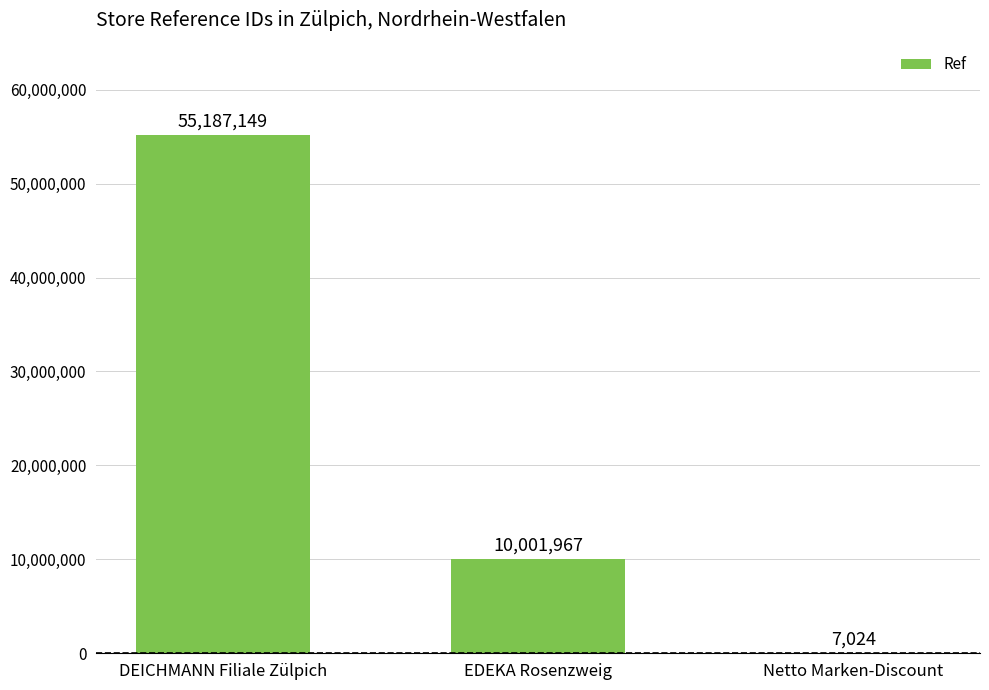

The chart shows a value of 16390565 at EDEKA Rosenzweig. True or false?

False